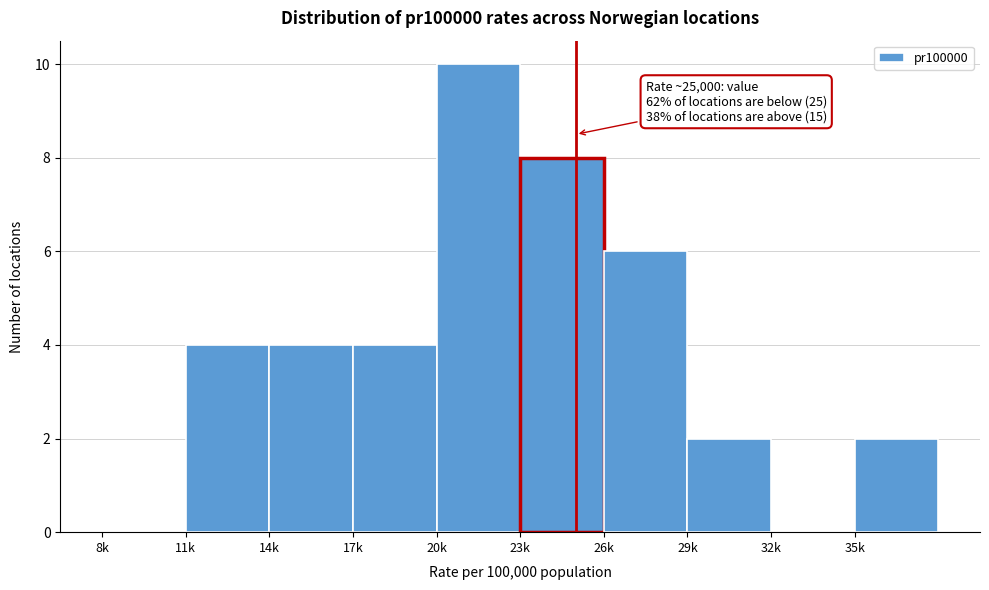

Reading left to right, transcribe all the data shown in this chart.

8k=0	11k=4	14k=4	17k=4	20k=10	23k=8	26k=6	29k=2	32k=0	35k=2